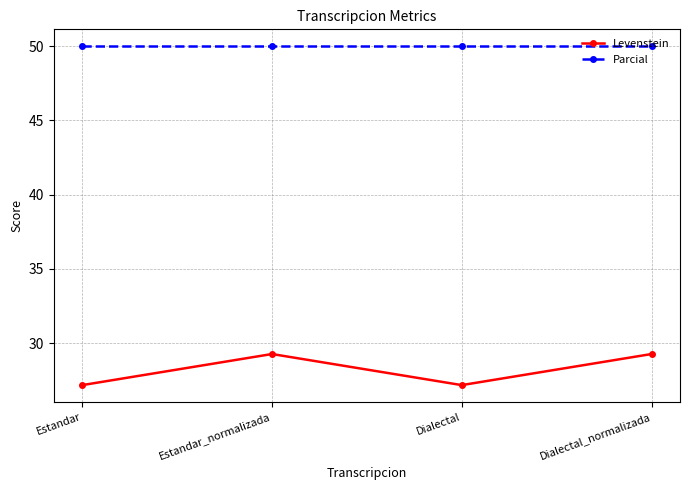

True or false: Levenstein and Parcial cross at least once.

False